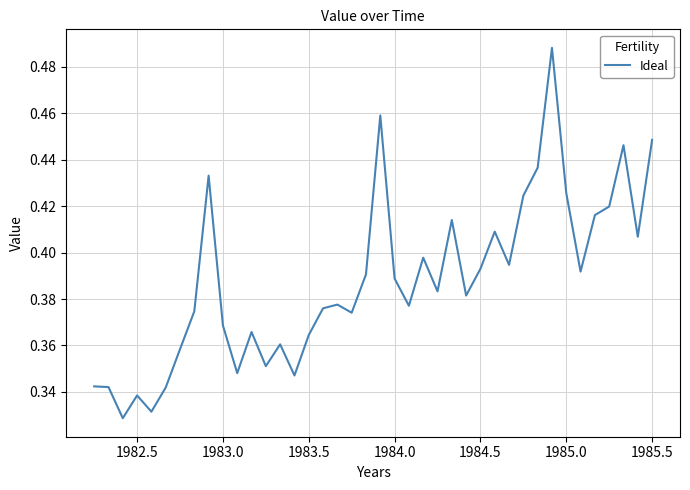

How many lines are shown in the chart?

1